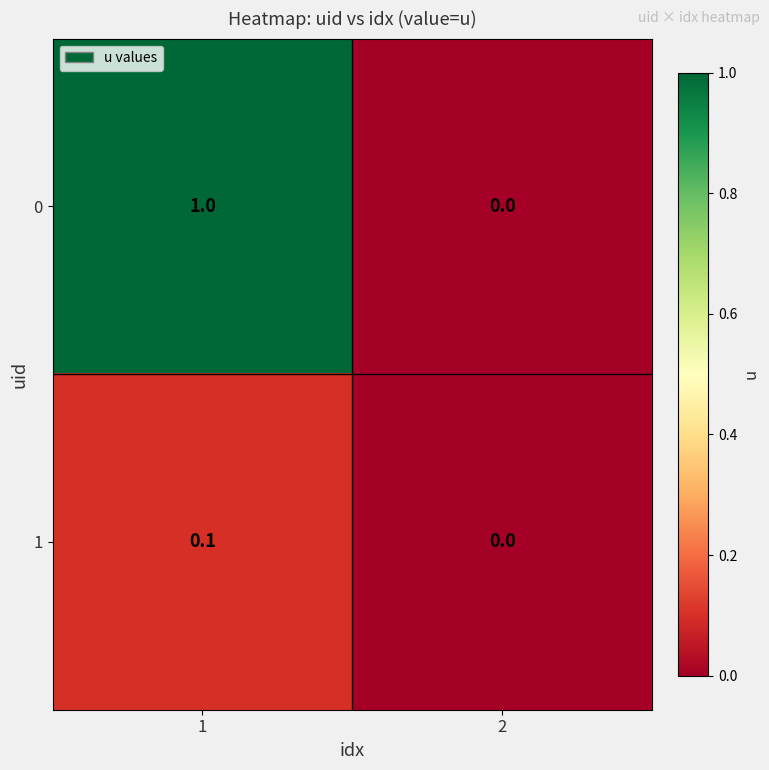

What is the difference between the maximum and minimum values in the 0 series?

1.0